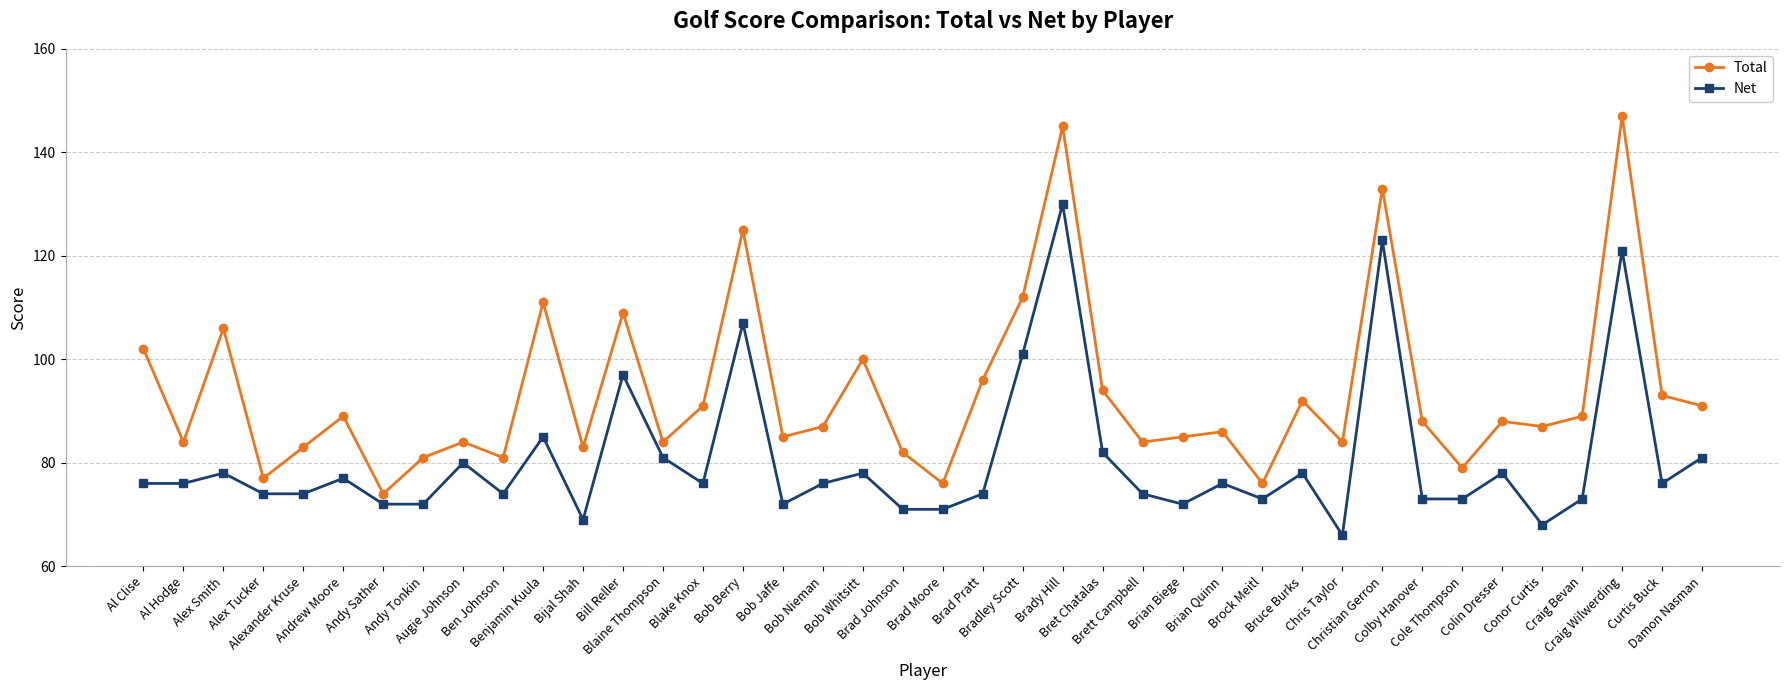

What are all the series names shown in the legend?

Total, Net